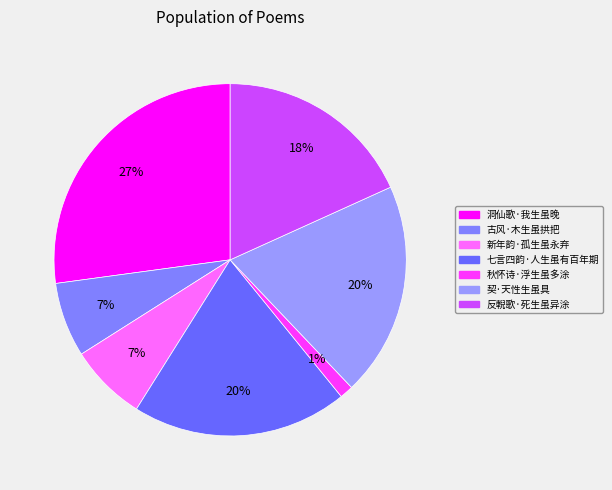

Count the number of slices in the pie.

7